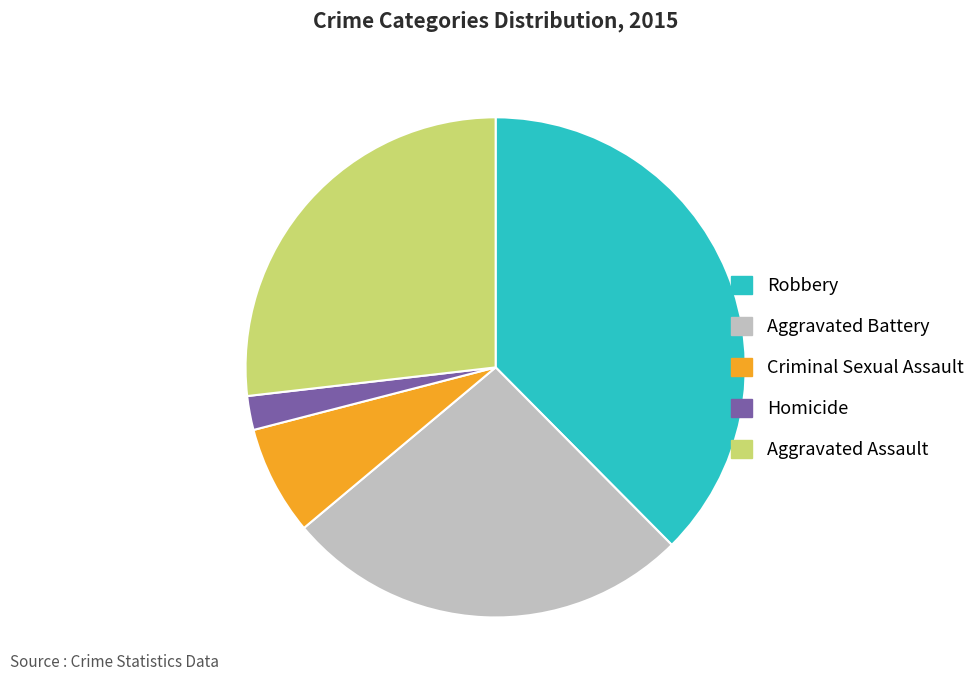

The Robbery slice represents 38% of the pie. True or false?

True